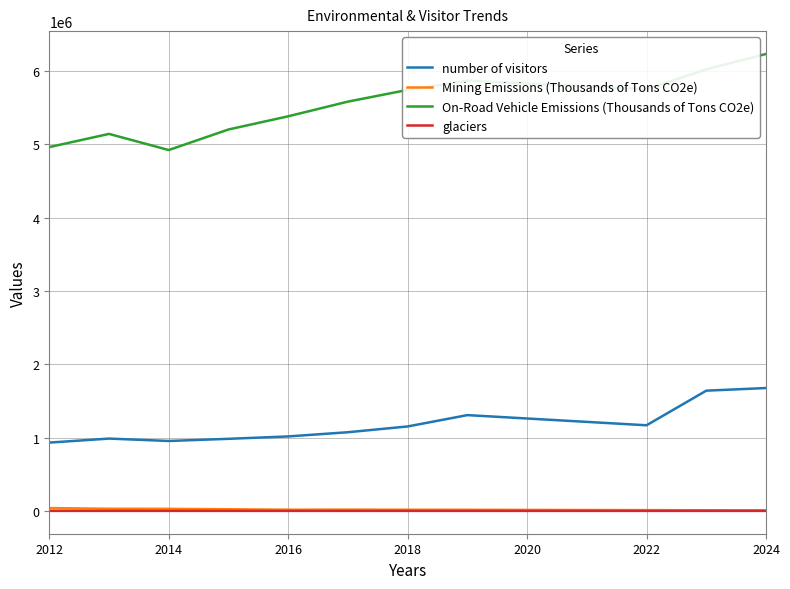

What is the greatest value displayed?

6230000.0